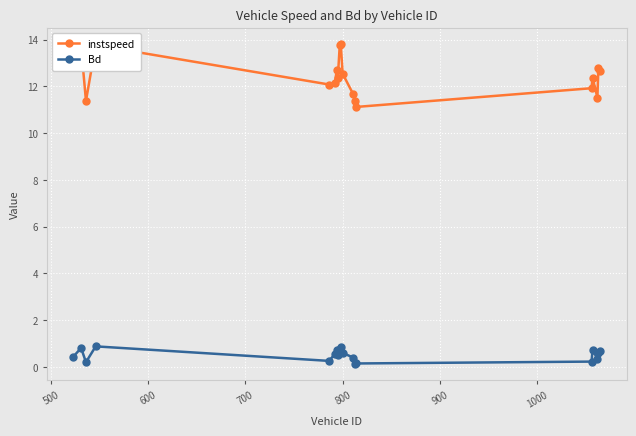

Is this an area chart (filled region under the line)?

No